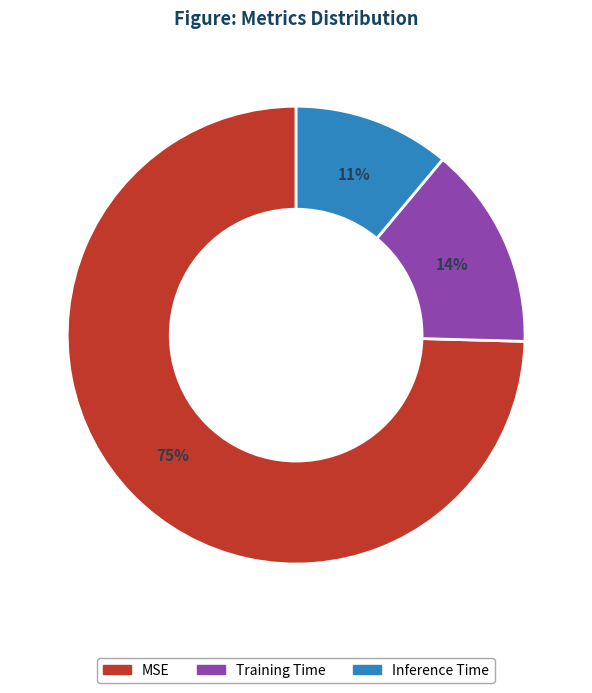

To the nearest percent, what percentage of the pie is Inference Time?

11%